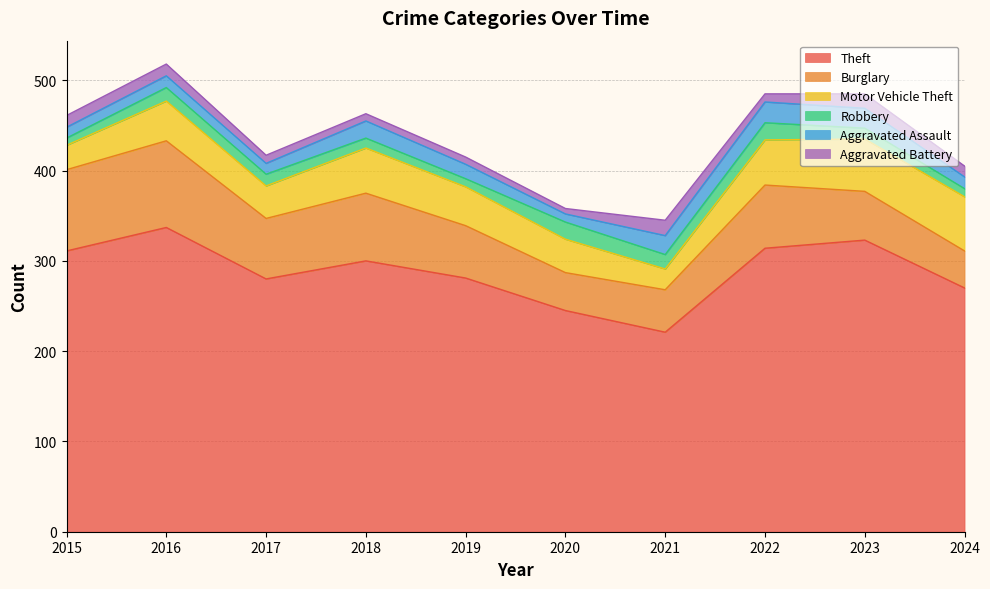

List the series in order of their peak value, highest first.

Theft, Burglary, Motor Vehicle Theft, Aggravated Assault, Robbery, Aggravated Battery